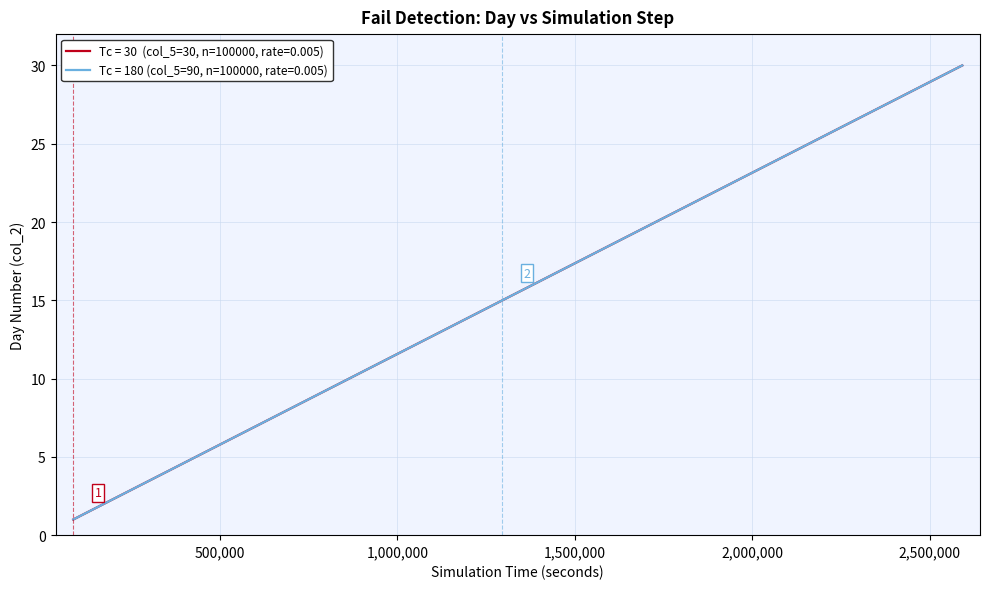

Does the chart have visible grid lines?

Yes